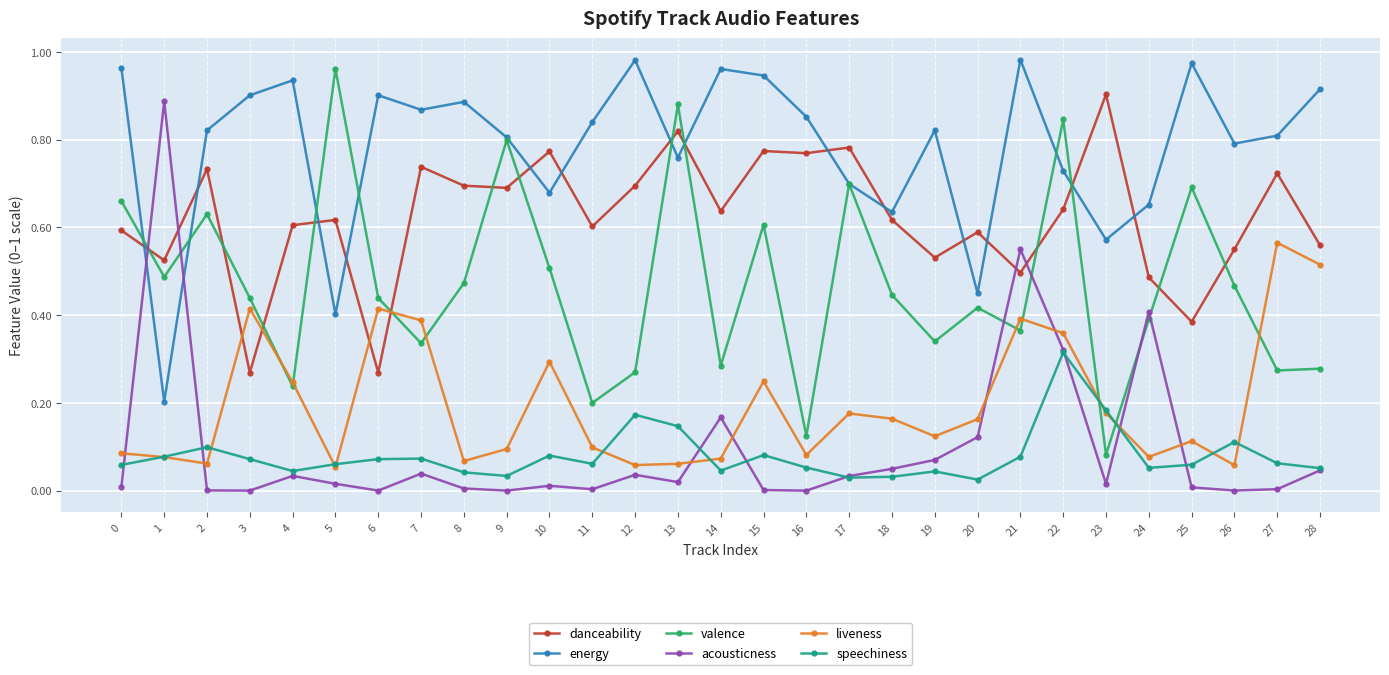

The danceability series shows 1.0 at 9. True or false?

False